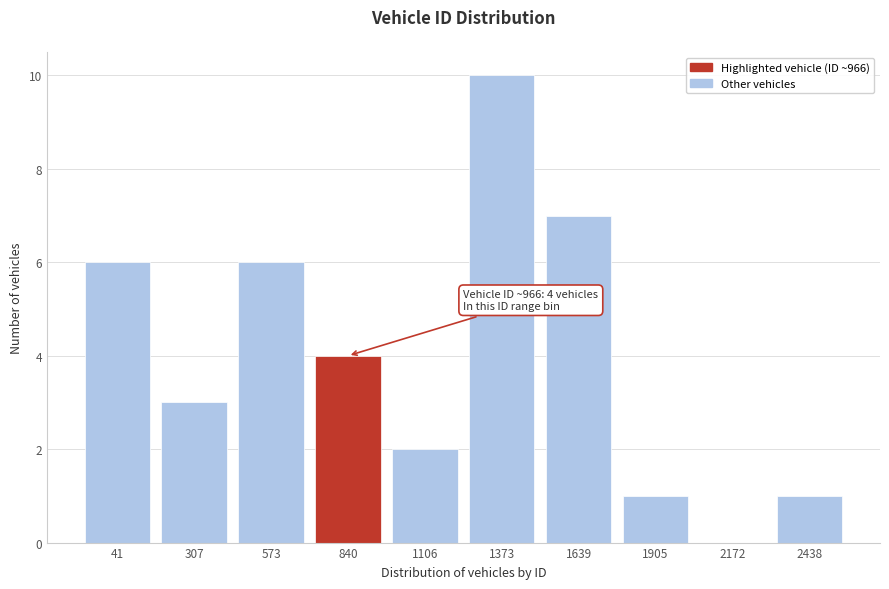

Reading right to left, extract all data points from this chart.

2438=1	2172=0	1905=1	1639=7	1373=10	1106=2	840=4	573=6	307=3	41=6